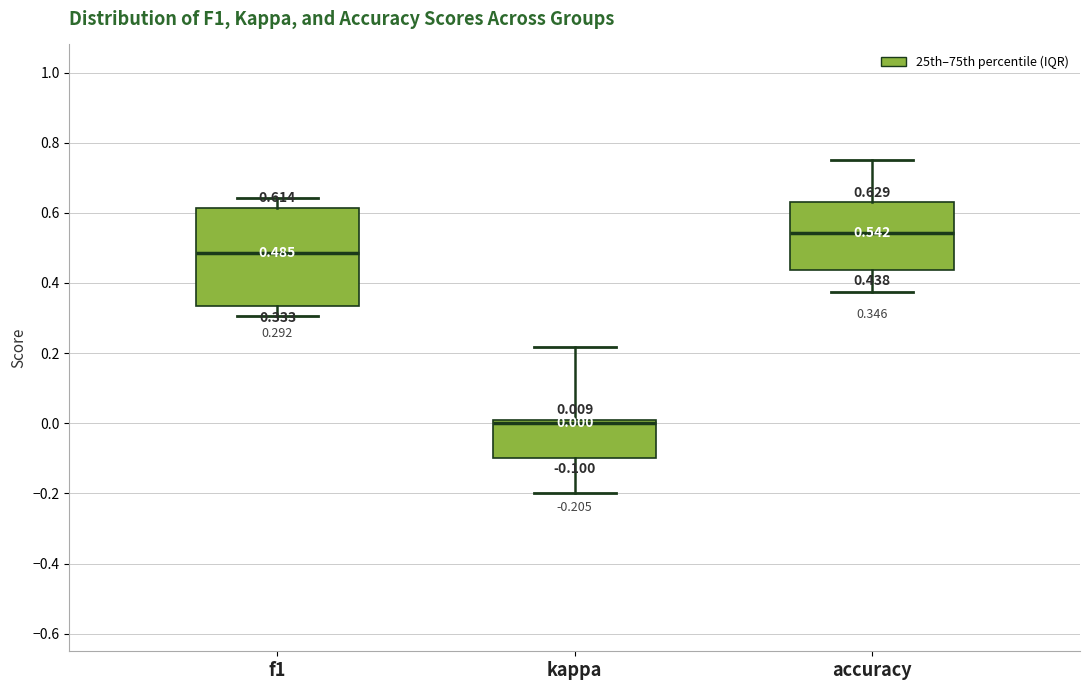

Which box is the tallest, from its lower edge to its upper edge?

f1